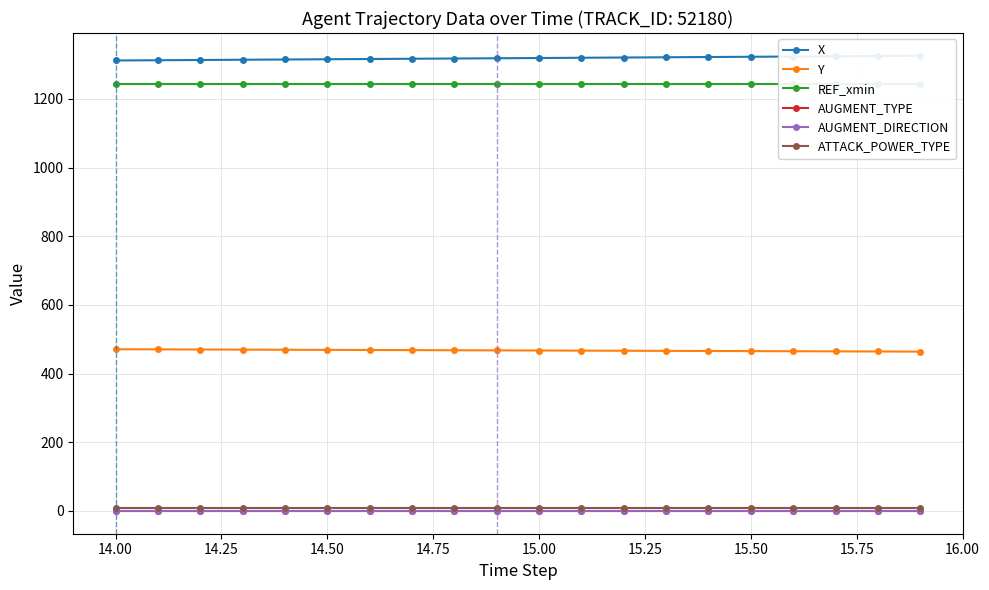

True or false: ATTACK_POWER_TYPE and AUGMENT_TYPE intersect in this chart.

False